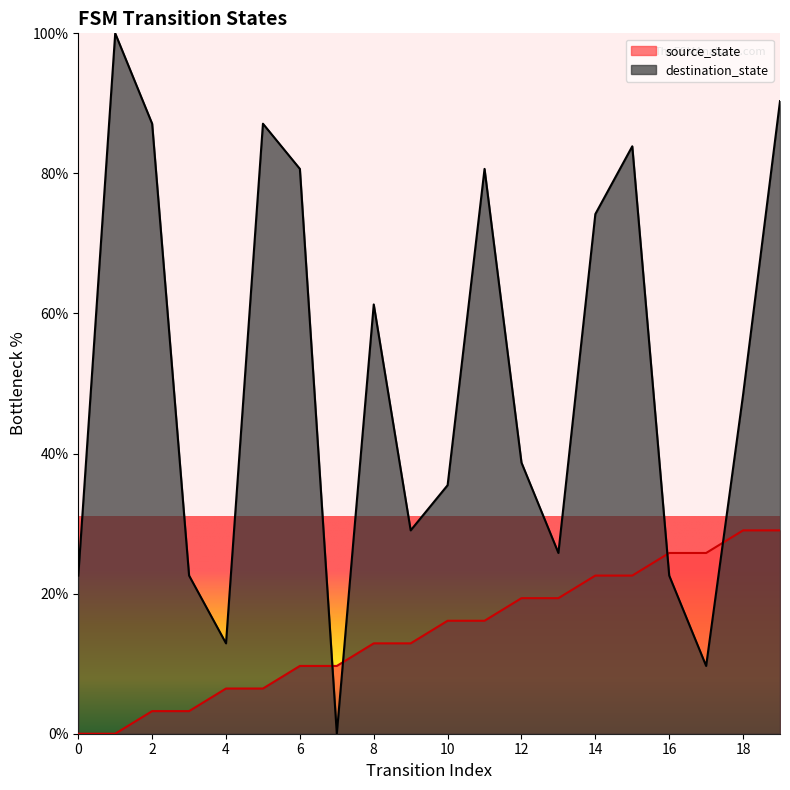

The value of source_state at 11 is 21.6. True or false?

False